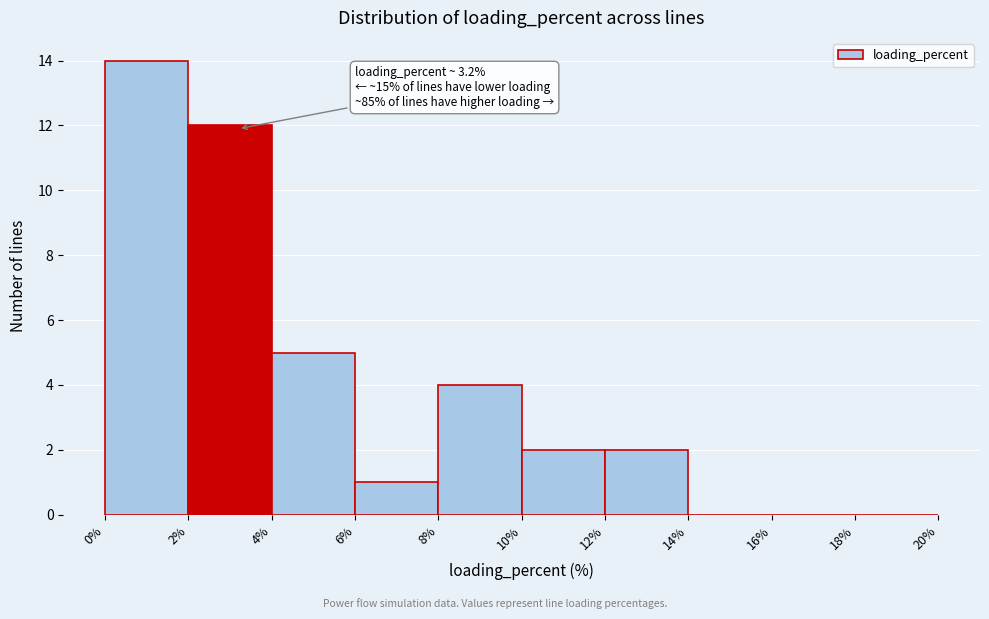

Which range on the x-axis has the tallest bar?

0% to 2%